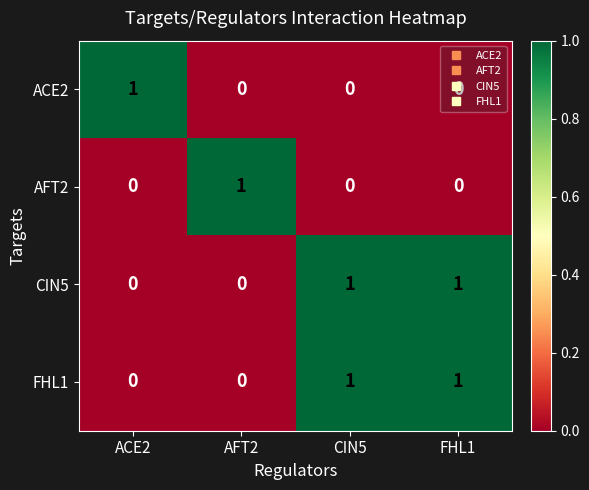

At how many categories does at least one series exceed 0?

4